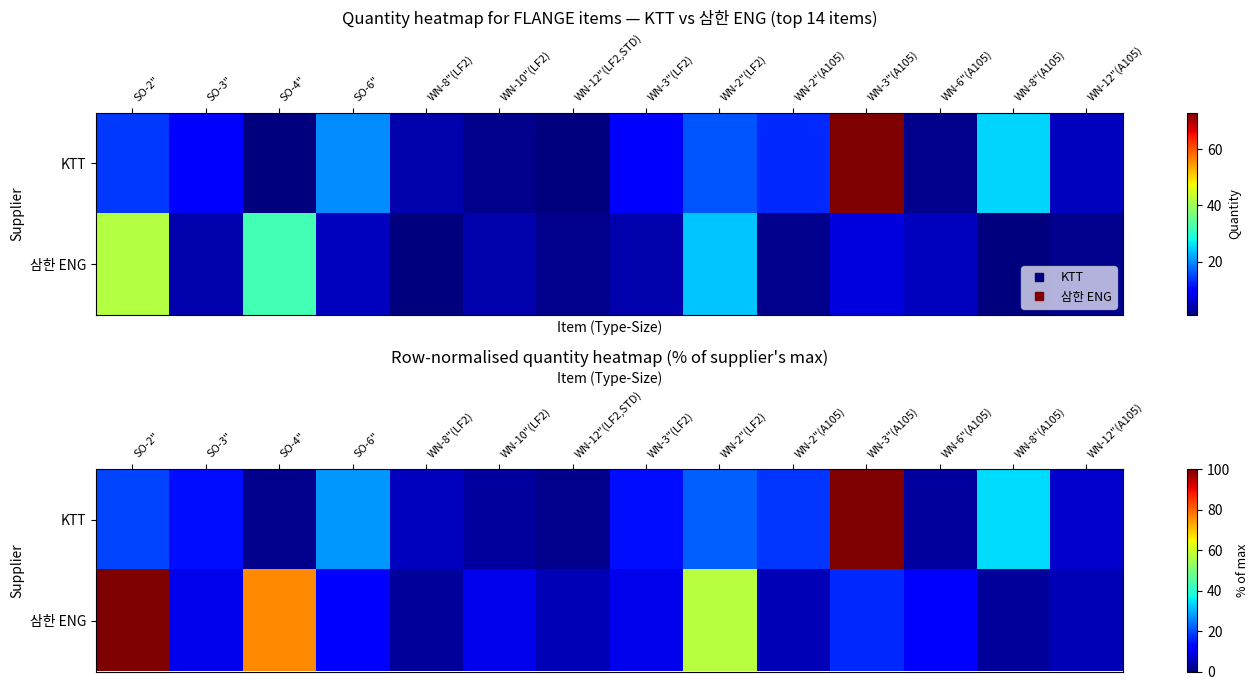

What is the maximum value for 삼한 ENG?

100.0